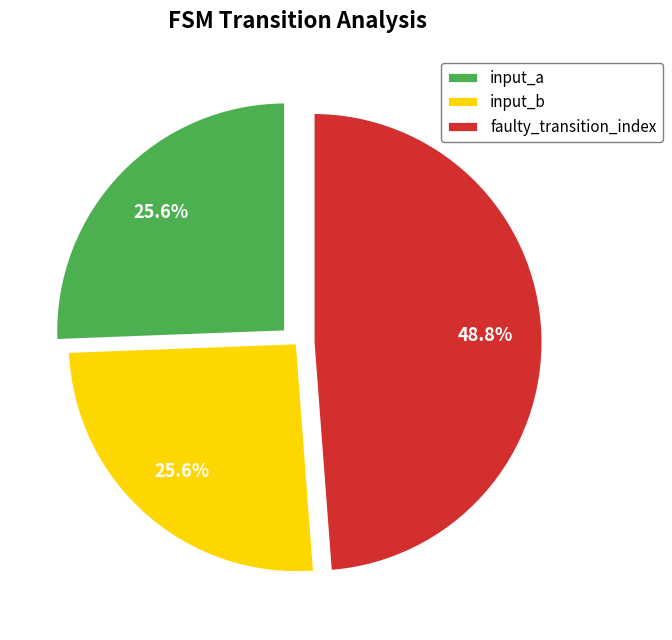

Is it true that input_b is 26% of the pie?

True